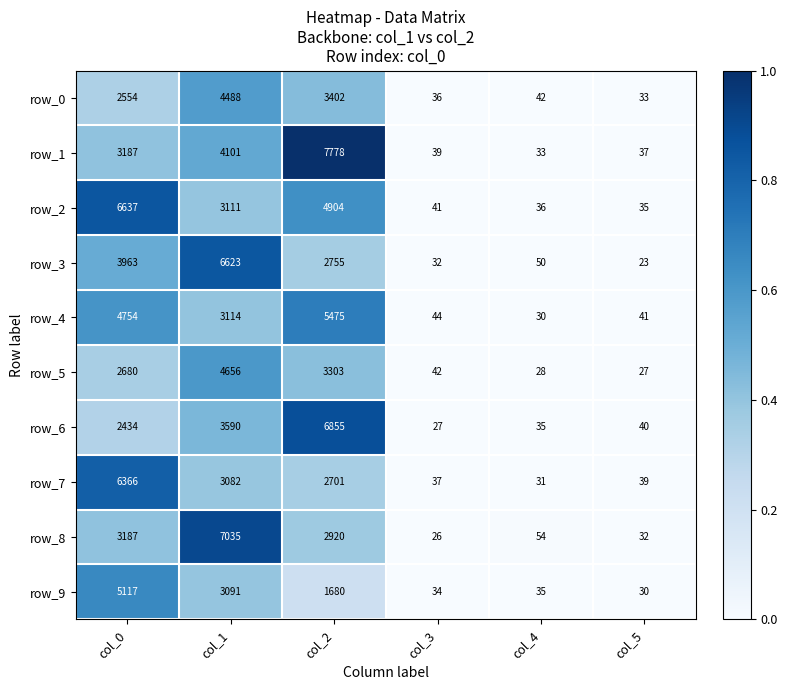

Which series has the largest total across all categories?

row_1